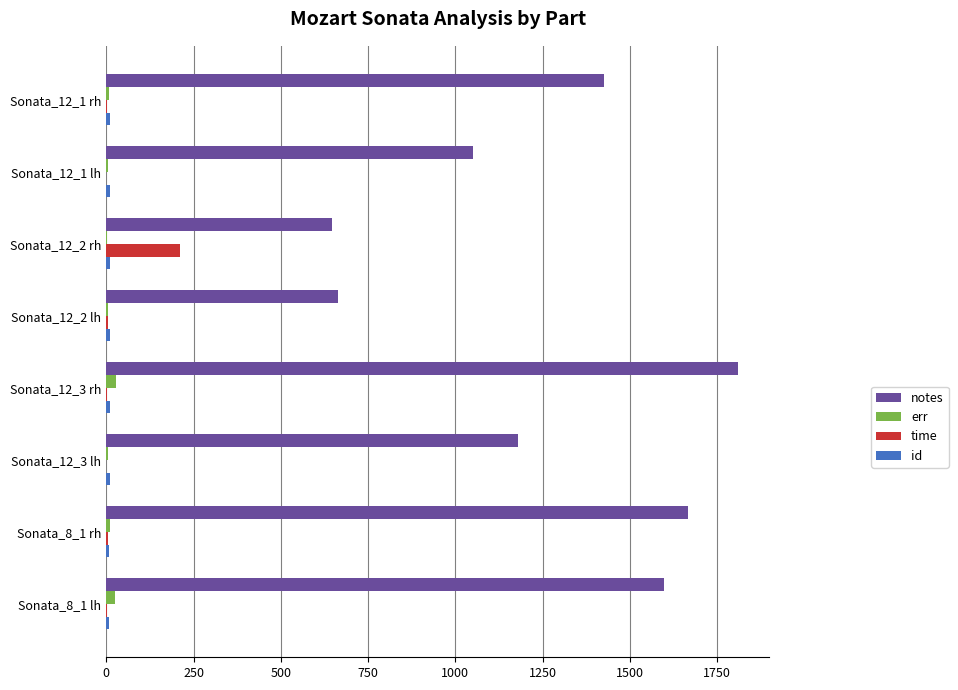

Count the number of categories in the chart.

8